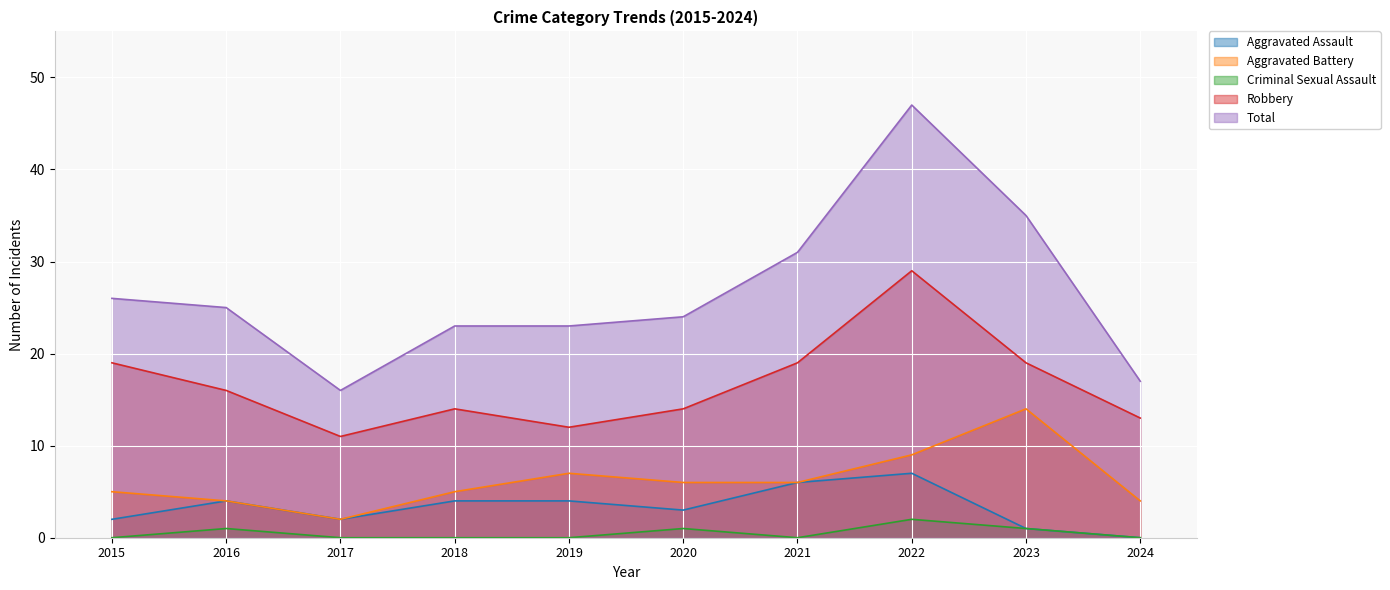

Reading left to right, what are all the values shown in this chart?

Aggravated Assault: 2015=2	2016=4	2017=2	2018=4	2019=4	2020=3	2021=6	2022=7	2023=1	2024=0
Aggravated Battery: 2015=5	2016=4	2017=2	2018=5	2019=7	2020=6	2021=6	2022=9	2023=14	2024=4
Criminal Sexual Assault: 2015=0	2016=1	2017=0	2018=0	2019=0	2020=1	2021=0	2022=2	2023=1	2024=0
Robbery: 2015=19	2016=16	2017=11	2018=14	2019=12	2020=14	2021=19	2022=29	2023=19	2024=13
Total: 2015=26	2016=25	2017=16	2018=23	2019=23	2020=24	2021=31	2022=47	2023=35	2024=17